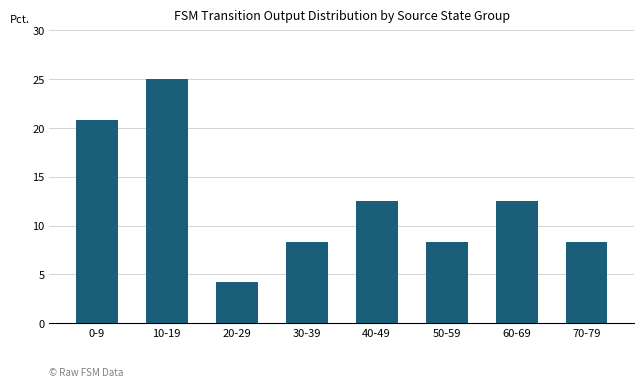

What position from the left is 70-79?

8